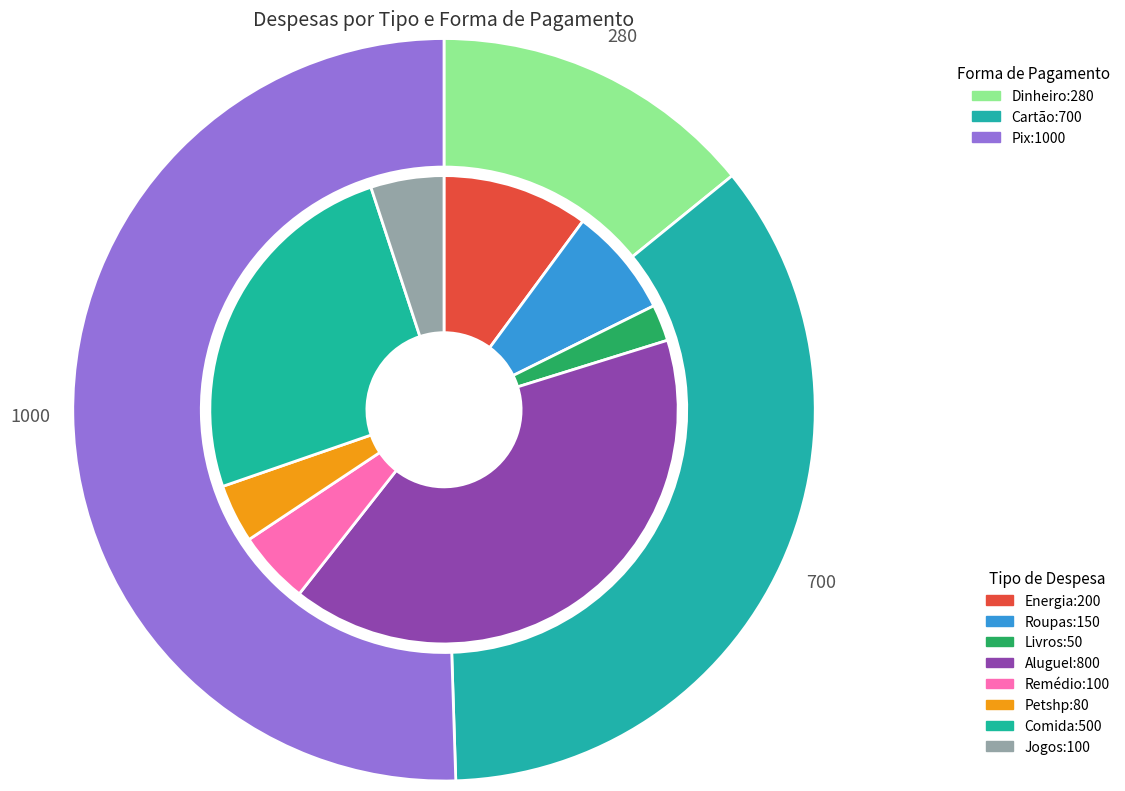

To the nearest percent, what is the difference between the largest and smallest slice percentages?

38%